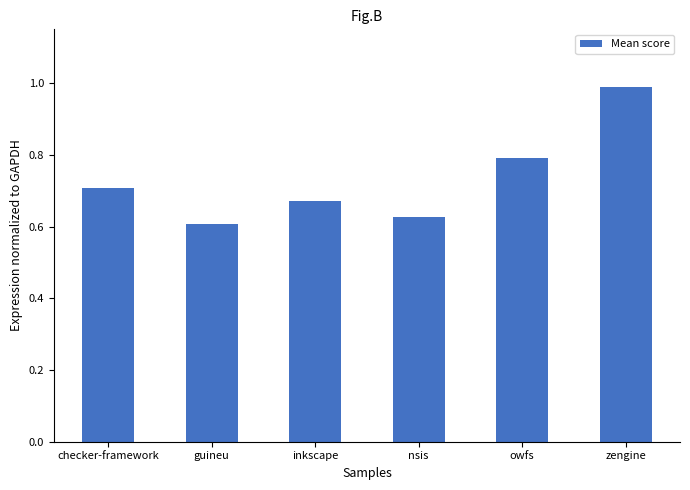

What position from the left is inkscape?

3